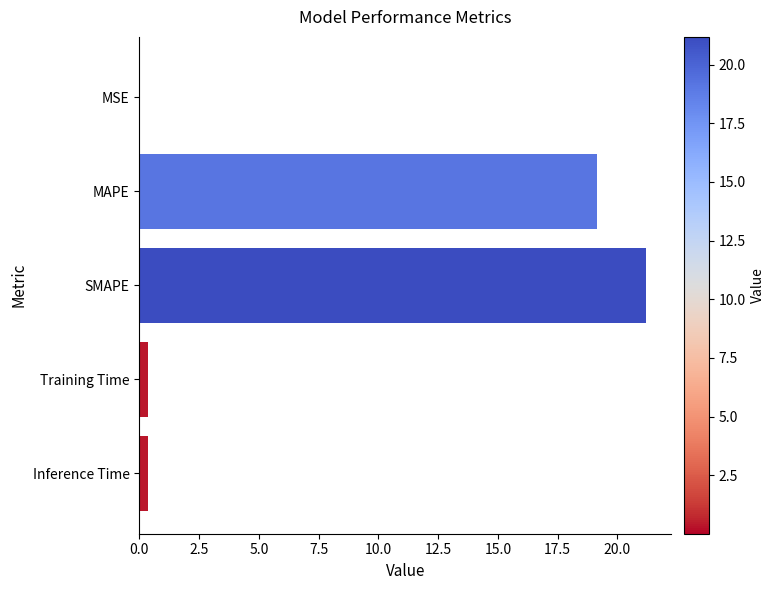

What is the sum of all values?

41.1